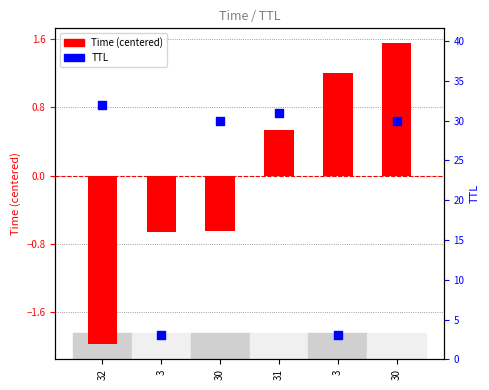

At how many categories does at least one series exceed 2?

6